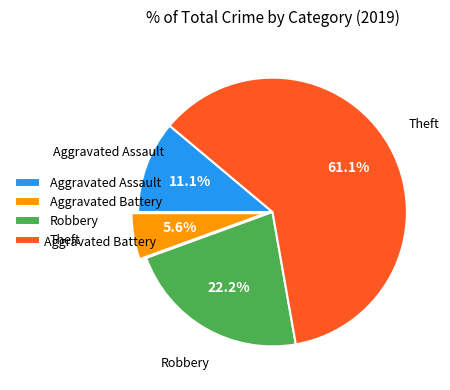

What percentage is the Aggravated Assault slice, to the nearest percent?

11%